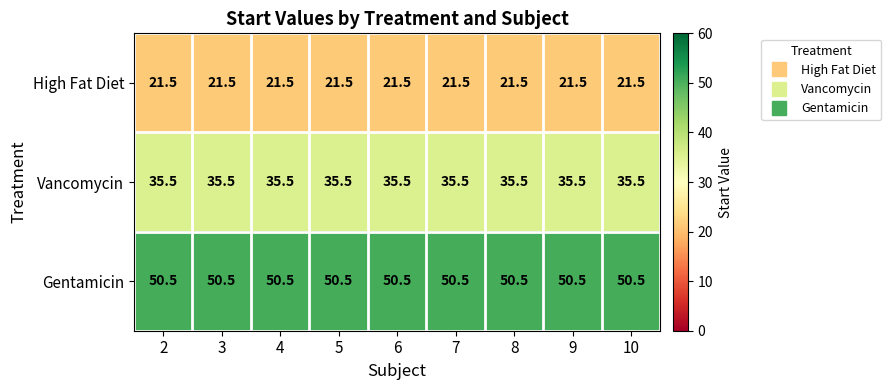

Which series has the largest total across all categories?

Gentamicin